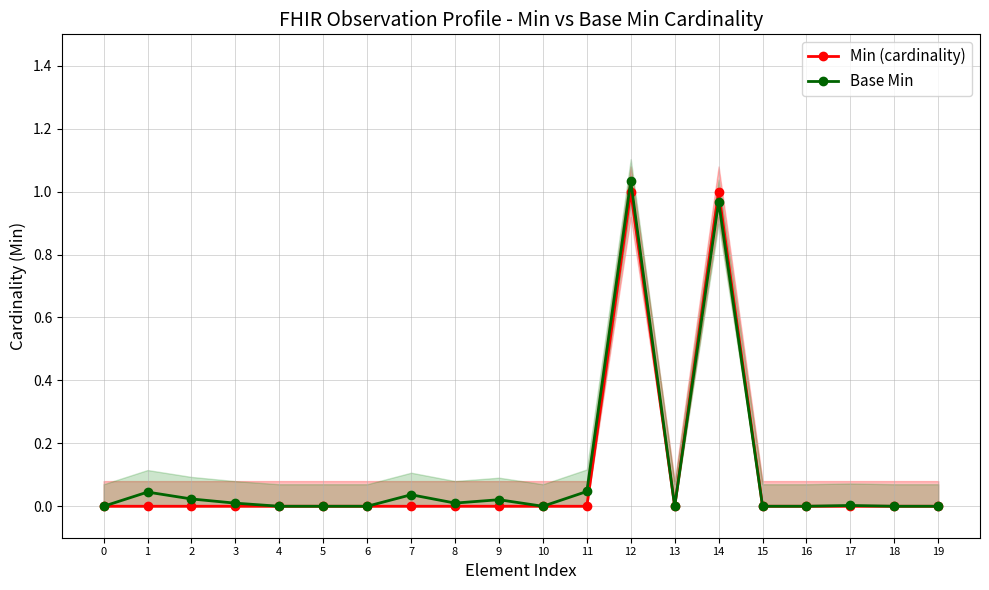

Reading left to right, list all the values displayed in this chart.

Min (cardinality): 0=0.0	1=0.0	2=0.0	3=0.0	4=0.0	5=0.0	6=0.0	7=0.0	8=0.0	9=0.0	10=0.0	11=0.0	12=1.0	13=0.0	14=1.0	15=0.0	16=0.0	17=0.0	18=0.0	19=0.0
Base Min: 0=0.0	1=0.0	2=0.0	3=0.0	4=0.0	5=0.0	6=0.0	7=0.0	8=0.0	9=0.0	10=0.0	11=0.0	12=1.0	13=0.0	14=1.0	15=0.0	16=0.0	17=0.0	18=0.0	19=0.0